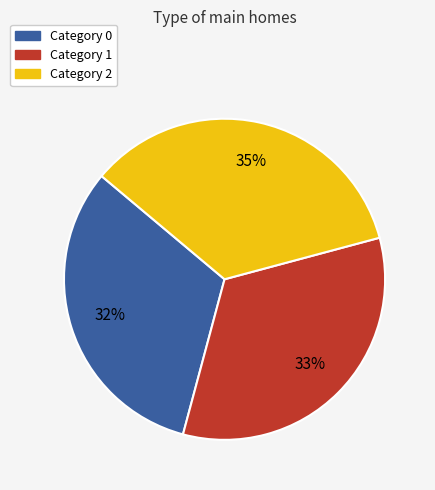

To the nearest percent, what is the difference between the largest and smallest slice percentages?

3%